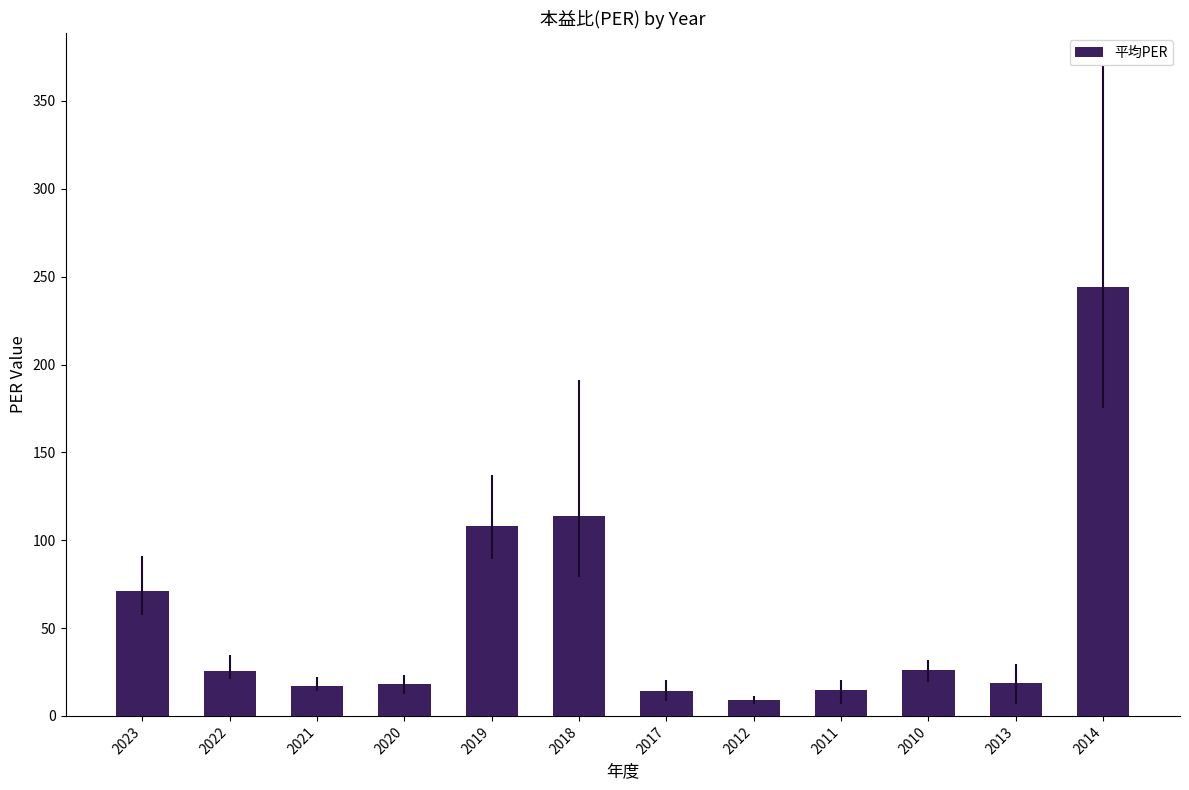

Which has a higher value, 2022 or 2012?

2022